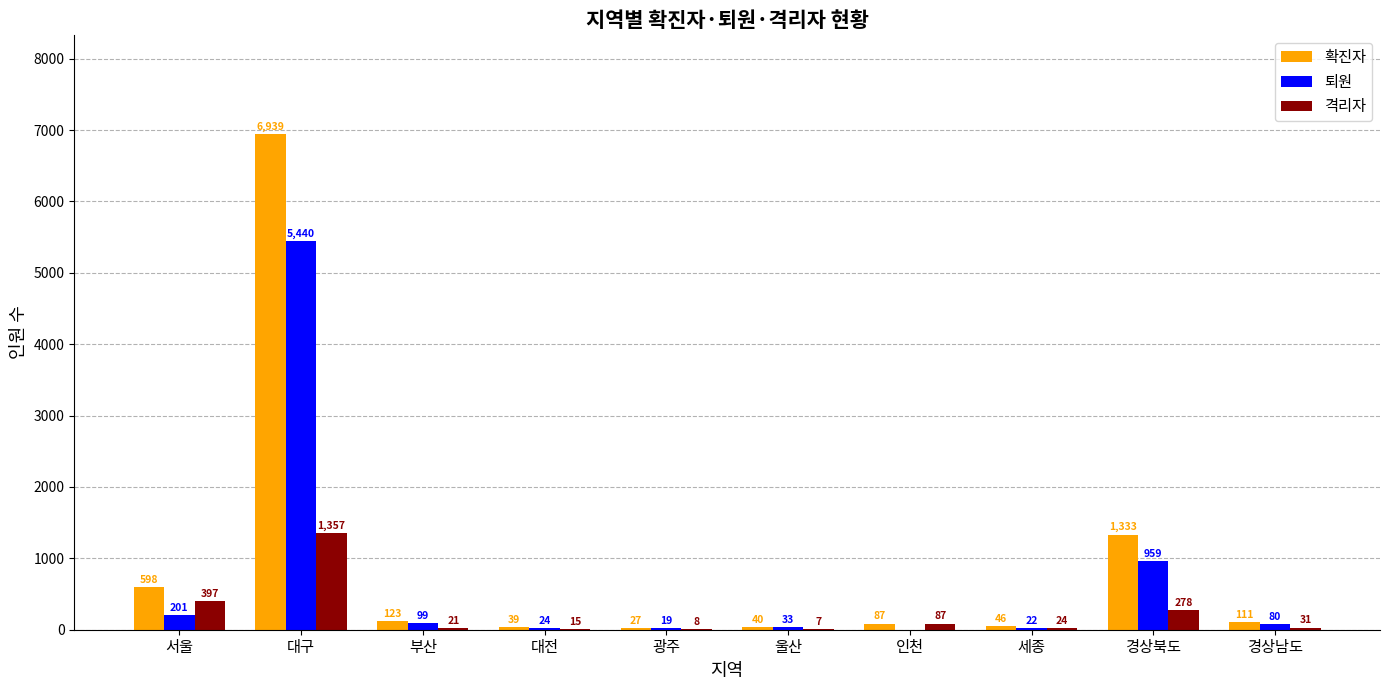

At which category is the sum across all series the highest?

대구